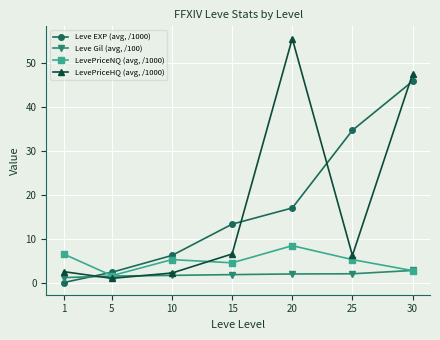

True or false: LevePriceNQ (avg, /1000) and Leve EXP (avg, /1000) cross at least once.

True